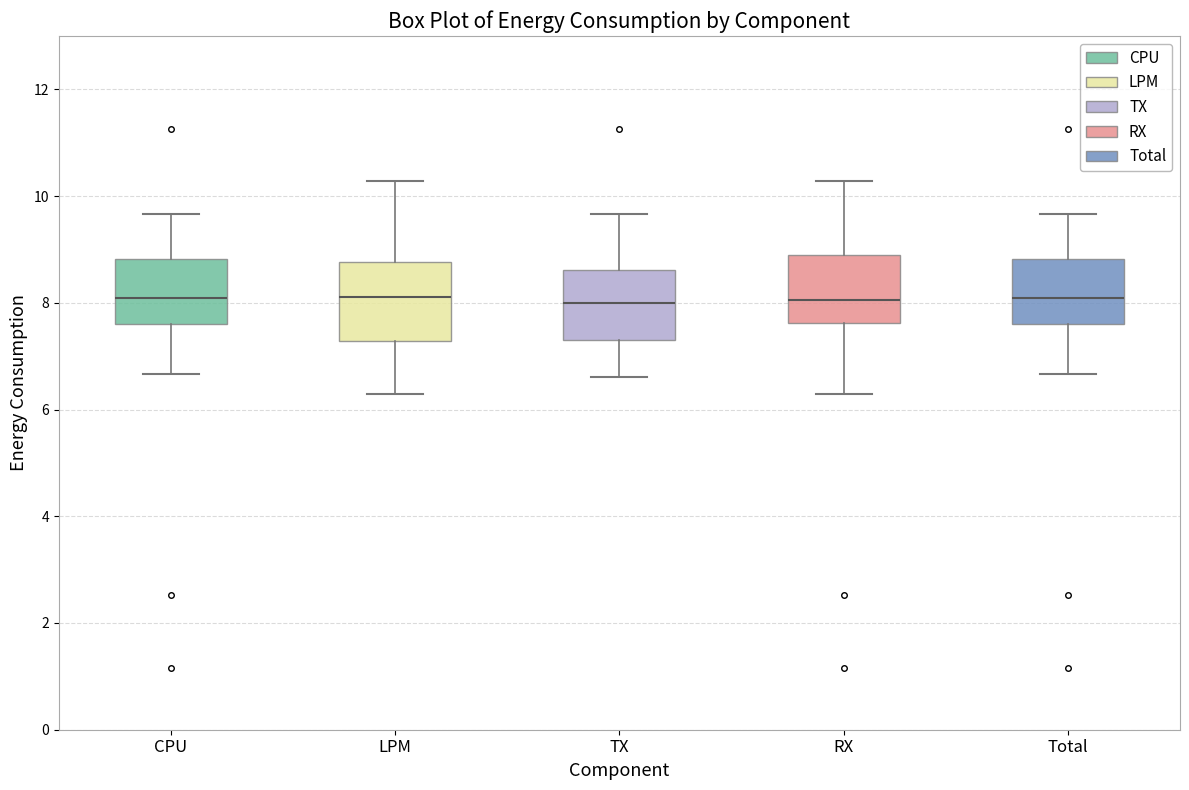

Reading left to right, read every box against the y-axis: the position of its median line, the range the box covers, and the ends of its whiskers. The values are not printed on the chart, so give them approximately, as read against the axis.

CPU: median 8.0, box 7.6 to 8.8, whiskers 6.6 to 9.6
LPM: median 8.2, box 7.2 to 8.8, whiskers 6.2 to 10.2
TX: median 8.0, box 7.4 to 8.6, whiskers 6.6 to 9.6
RX: median 8.0, box 7.6 to 8.8, whiskers 6.2 to 10.2
Total: median 8.0, box 7.6 to 8.8, whiskers 6.6 to 9.6